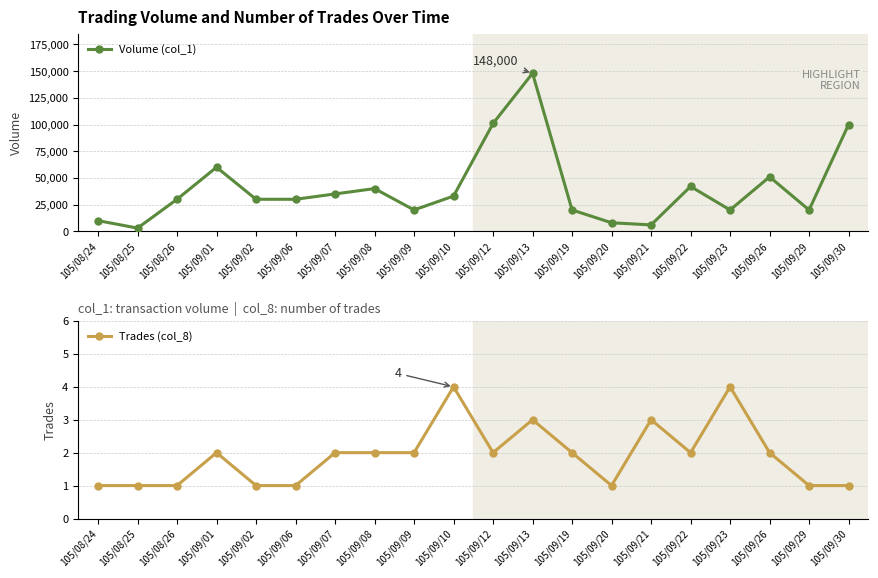

What is the sum of the Volume (col_1) values at 105/09/23 and 105/09/09?

40000